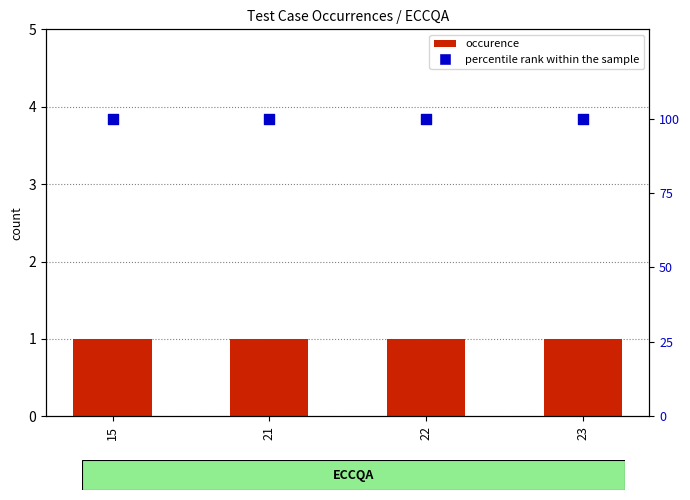

Which series has the largest total across all categories?

percentile rank within the sample